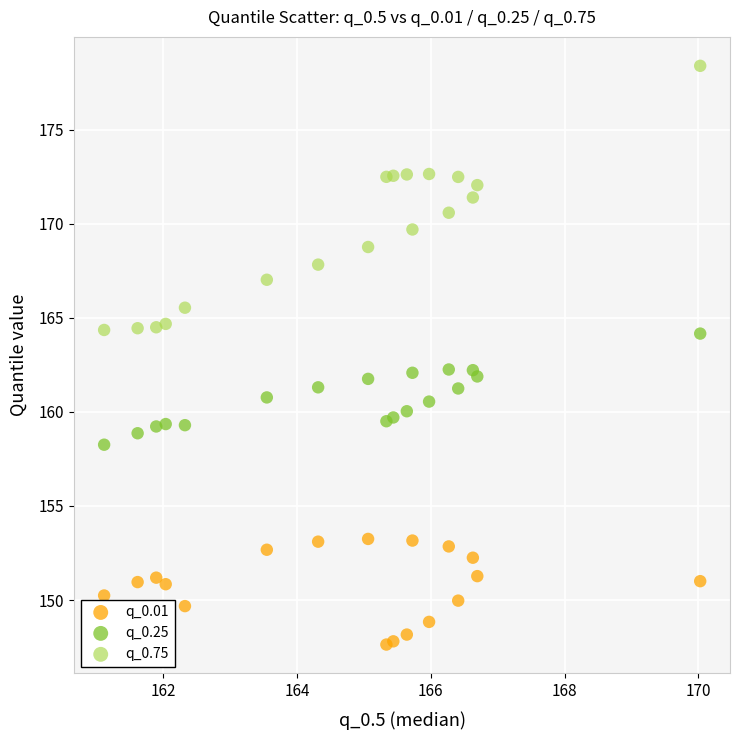

Which series contains the lowest Y value?

q_0.01